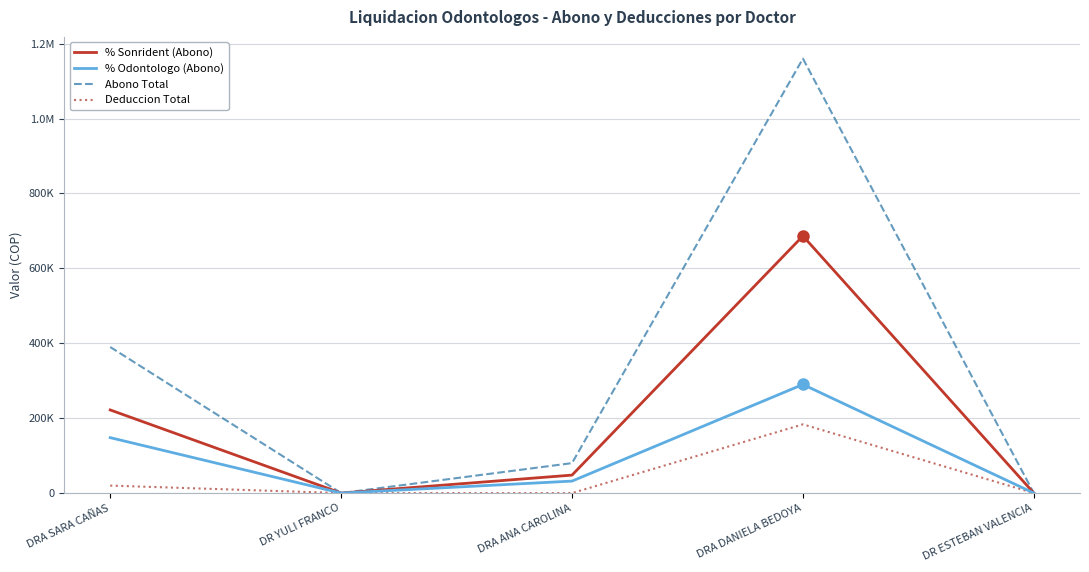

How many interior local valleys does the % Sonrident (Abono) series have?

1